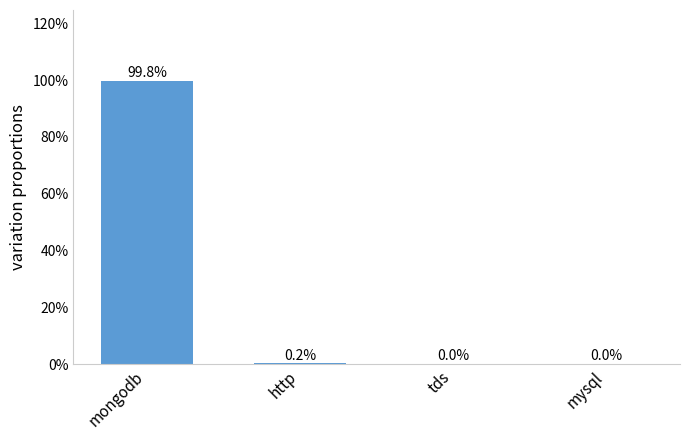

What is the average value?

25.0